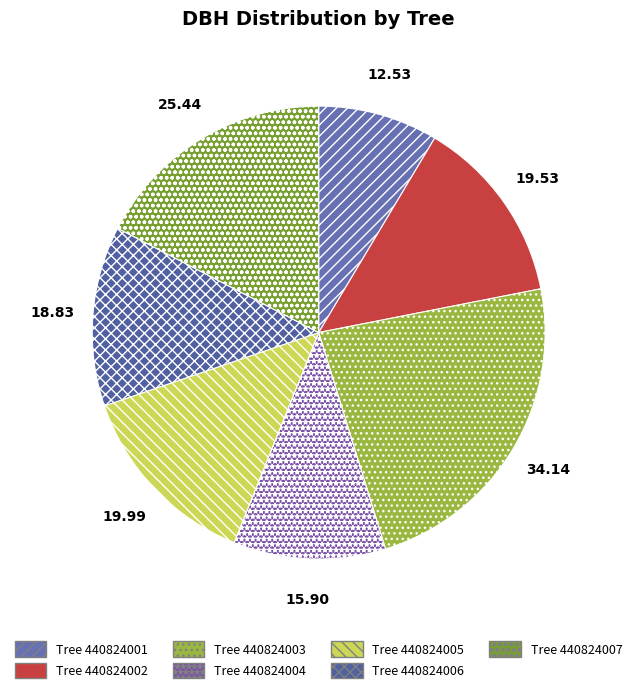

How many slices are in this pie chart?

7